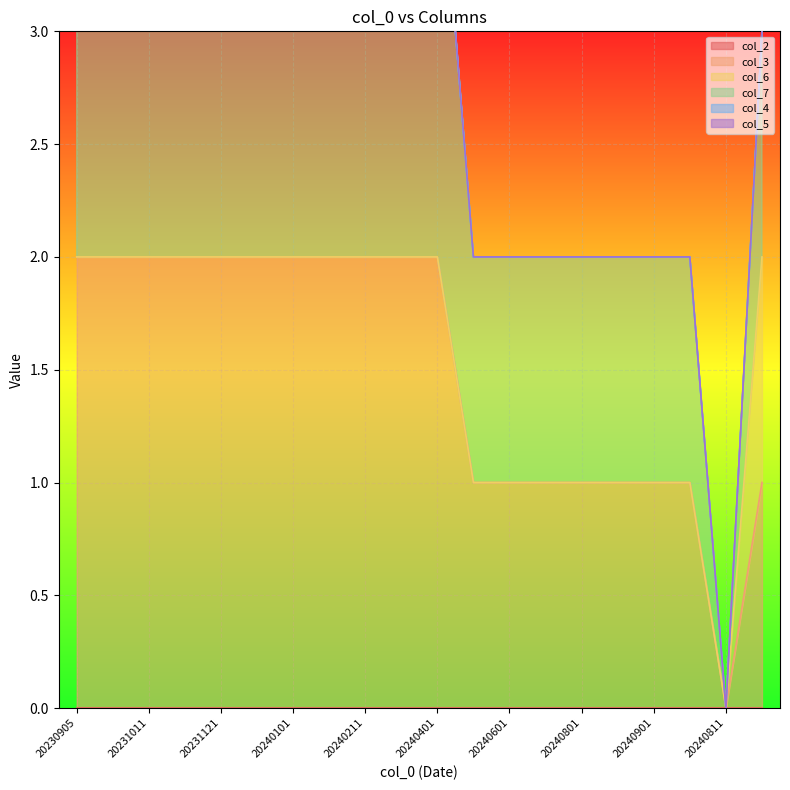

Which series changed the most between 20240501 and 20240901?

col_2